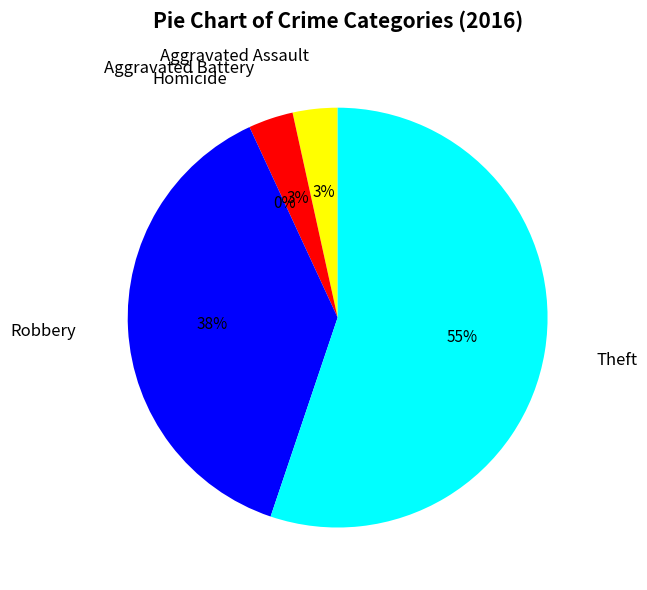

What percentage is NOT represented by Robbery?

62.1%